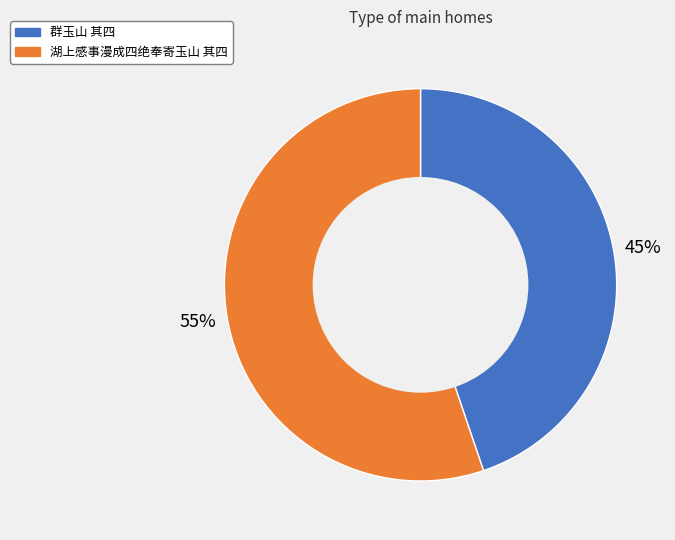

Is there a majority slice in this chart?

Yes